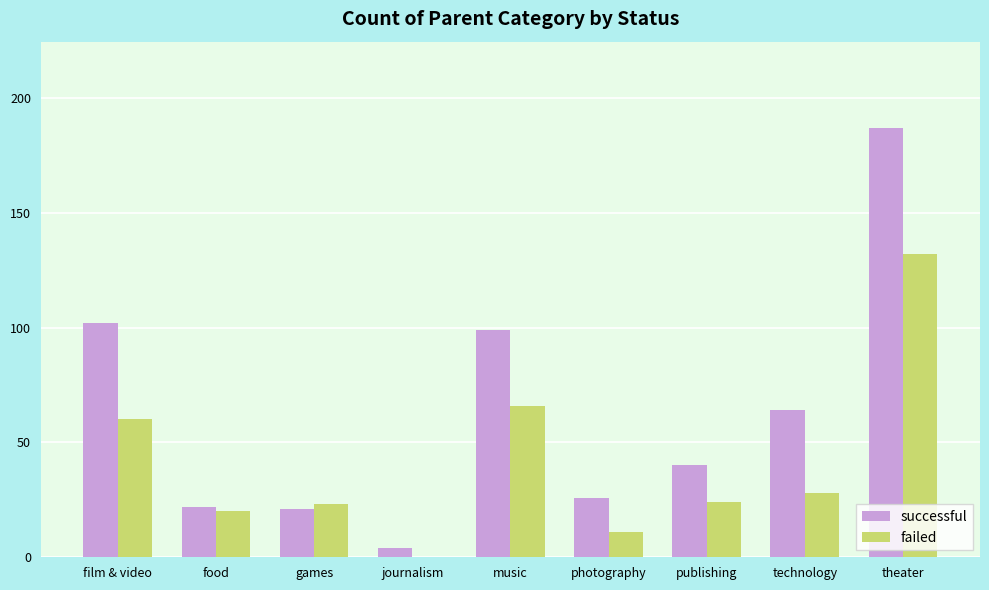

The successful series shows 10 at photography. True or false?

False